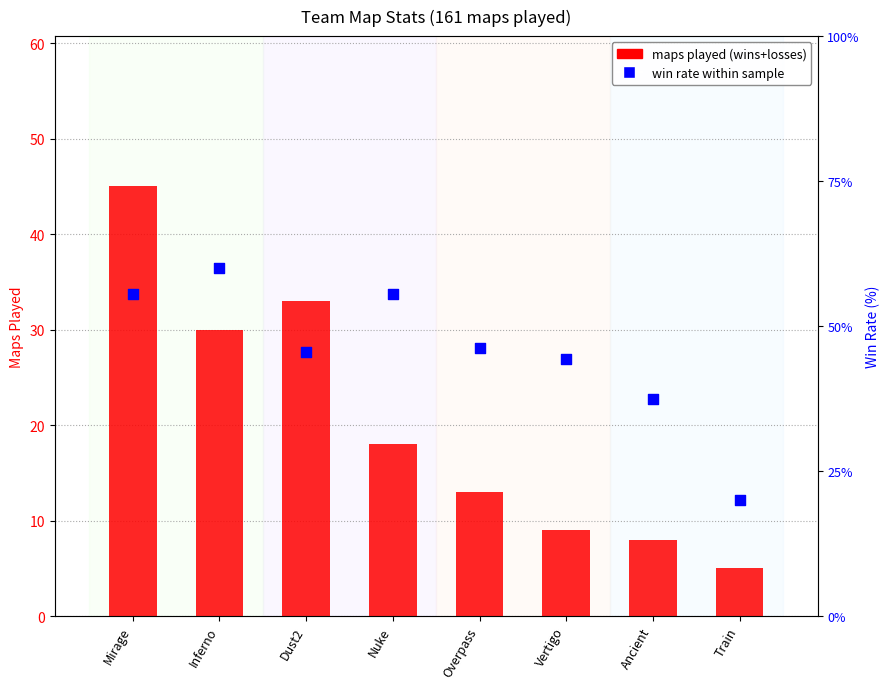

What is the total value across all series at Vertigo?

53.4